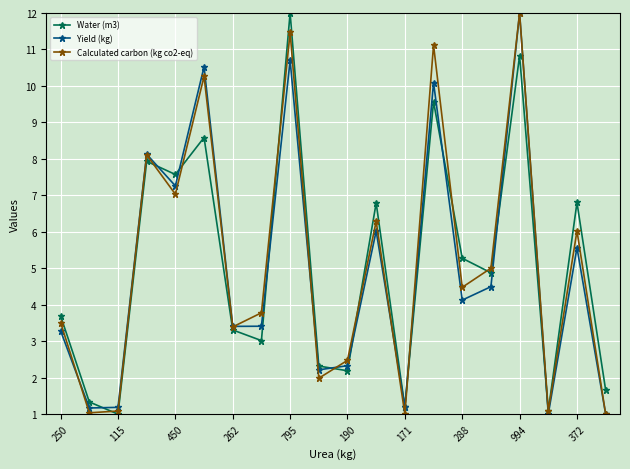

How many interior local peaks does the Yield (kg) series have?

7